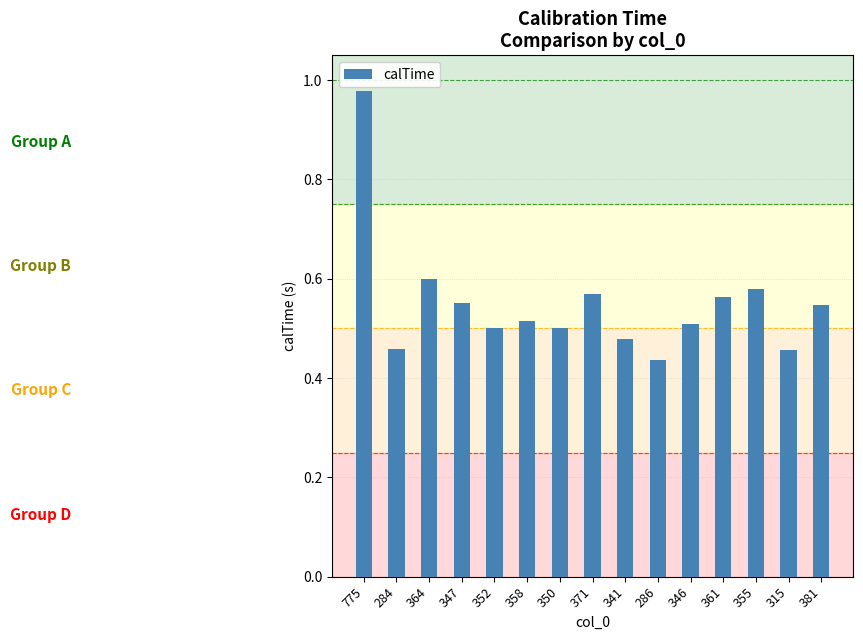

The value at 371 is 0.6. True or false?

True